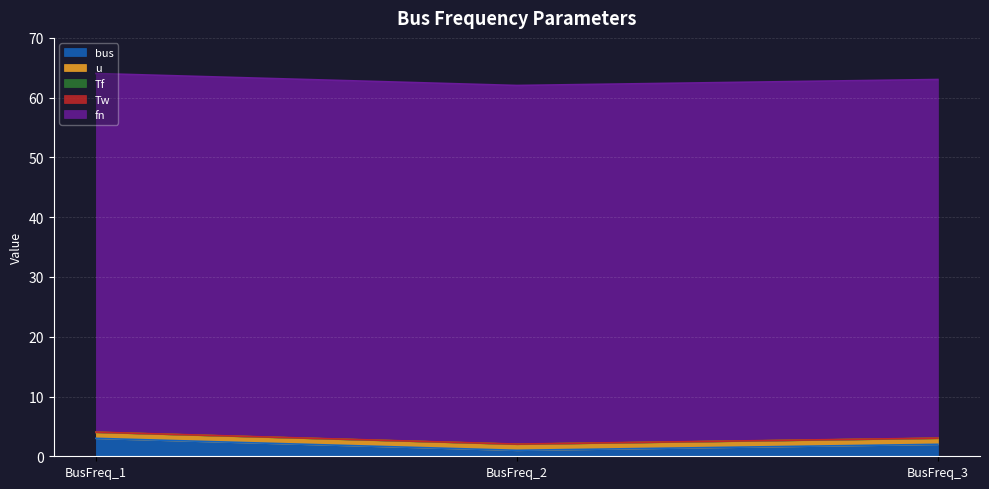

At which category is the sum across all series the highest?

BusFreq_1